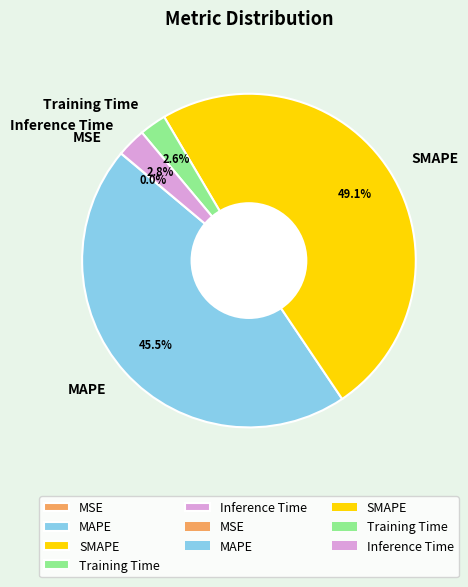

Between SMAPE and Inference Time, which is larger?

SMAPE